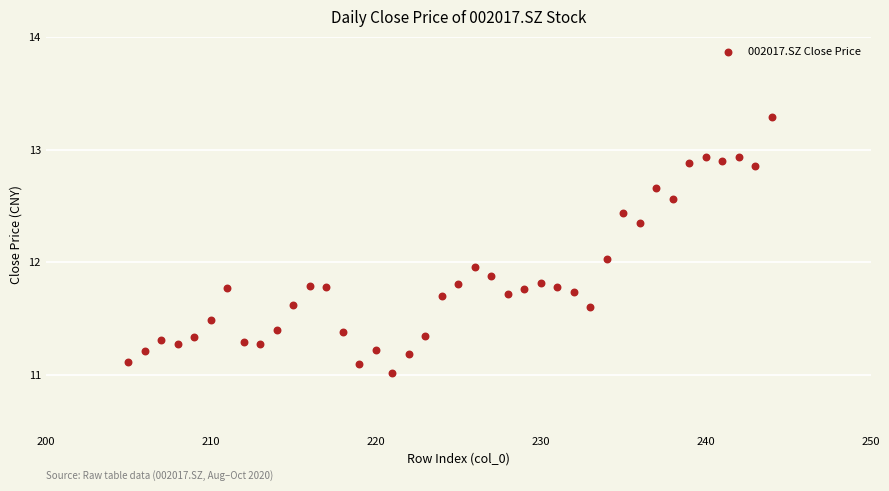

What is the range of X values (max minus min)?

39.0